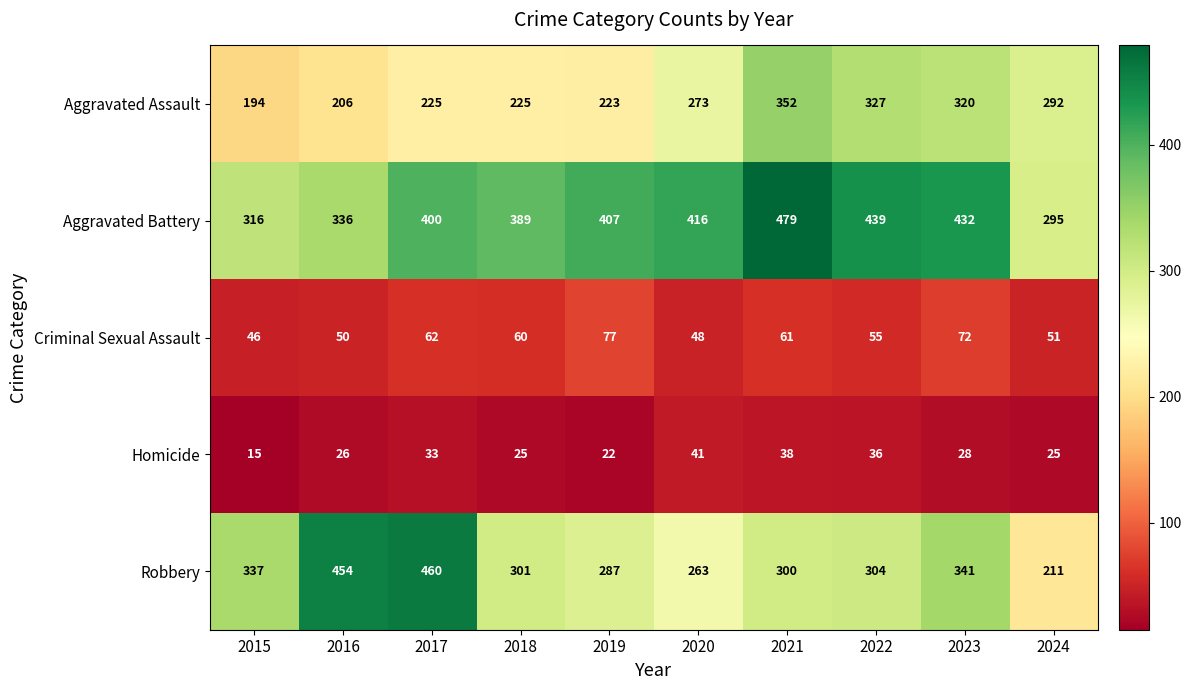

The value of Criminal Sexual Assault at 2015 is 16. True or false?

False